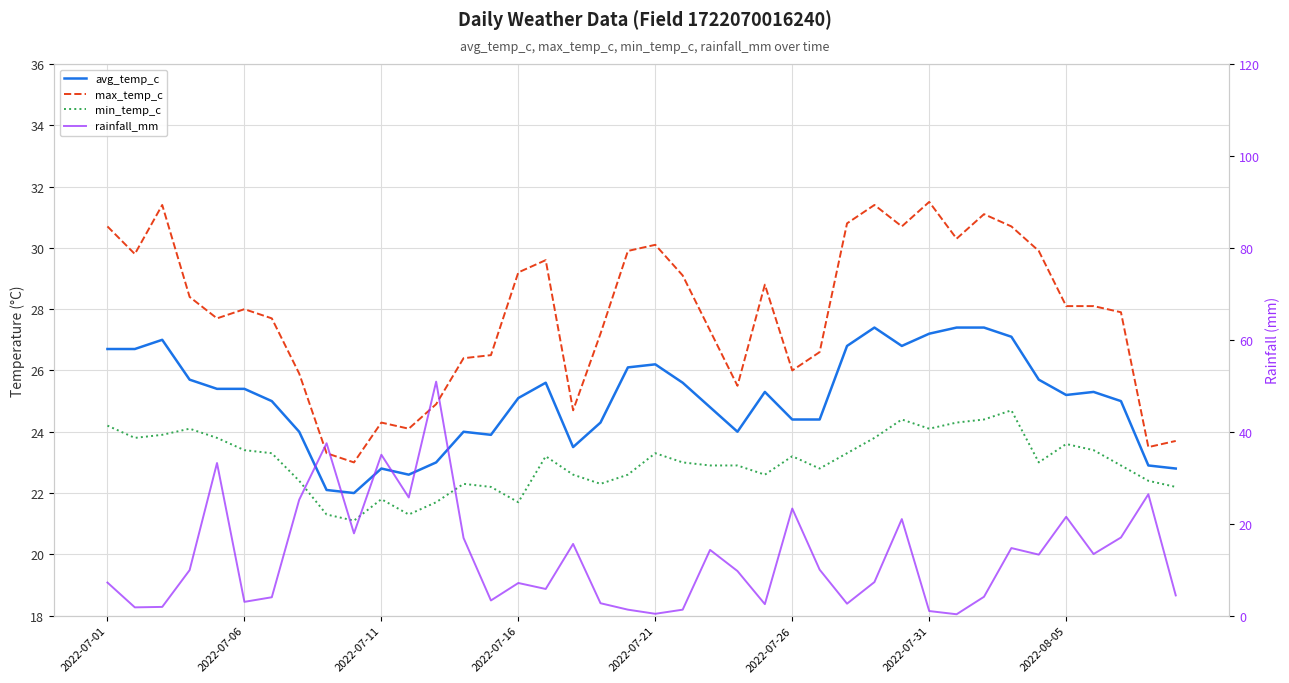

The min_temp_c series shows 11.9 at 37. True or false?

False